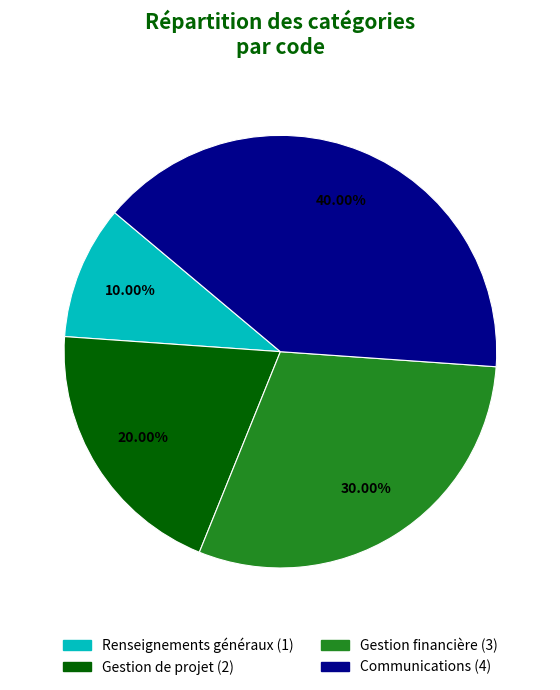

What percentage is the Communications slice, to the nearest percent?

40%